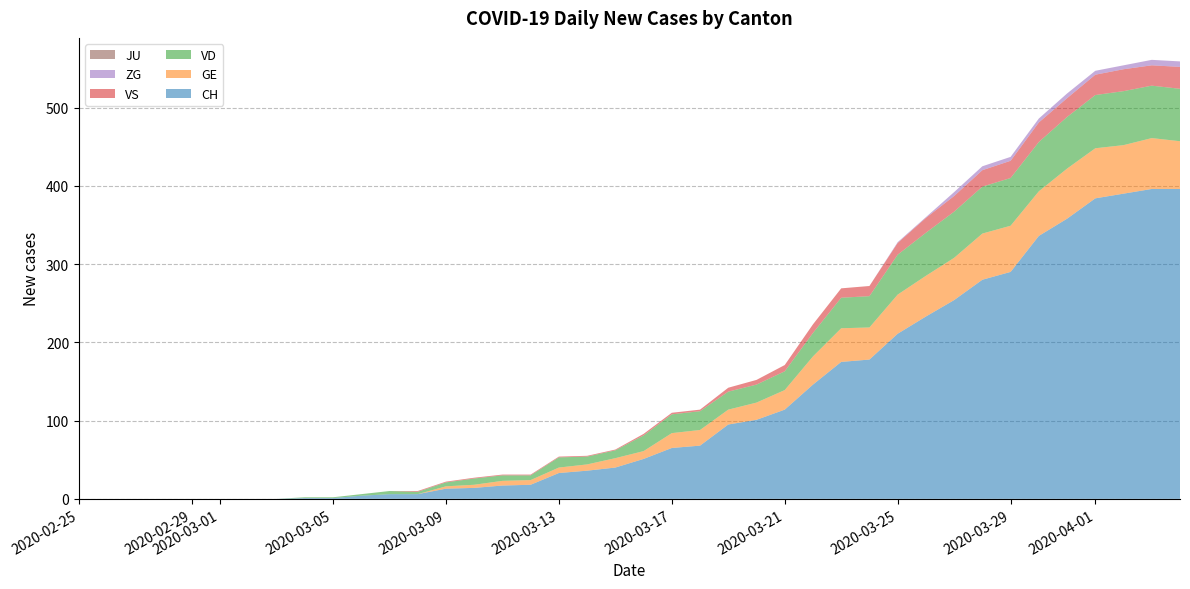

Reading left to right, what are all the values shown in this chart?

CH: 0	0	0	0	0	0	0	0	1	1	4	6	6	13	14	17	18	33	36	40	51	65	68	95	101	114	146	175	178	211	233	254	280	290	336	358	384	390	396	396
GE: 0	0	0	0	0	0	0	0	0	0	0	0	0	3	4	6	6	7	8	12	10	19	20	19	22	25	36	43	41	50	52	54	59	59	57	64	64	62	65	61
VD: 0	0	0	0	0	0	0	0	1	1	2	4	3	5	8	7	6	13	10	10	20	24	24	23	23	24	30	39	40	51	55	59	60	61	63	66	68	69	67	67
VS: 0	0	0	0	0	0	0	0	0	0	0	0	1	1	1	1	1	1	1	1	2	2	2	5	6	8	11	12	13	15	19	20	21	22	25	24	26	28	26	28
ZG: 0	0	0	0	0	0	0	0	0	0	0	0	0	0	0	0	0	0	0	0	0	0	0	0	0	0	0	0	0	1	1	5	5	5	5	6	5	5	7	7
JU: 0	0	0	0	0	0	0	0	0	0	0	0	0	0	0	0	0	0	0	0	0	0	0	0	0	0	0	0	0	0	0	0	0	0	0	0	0	0	0	0